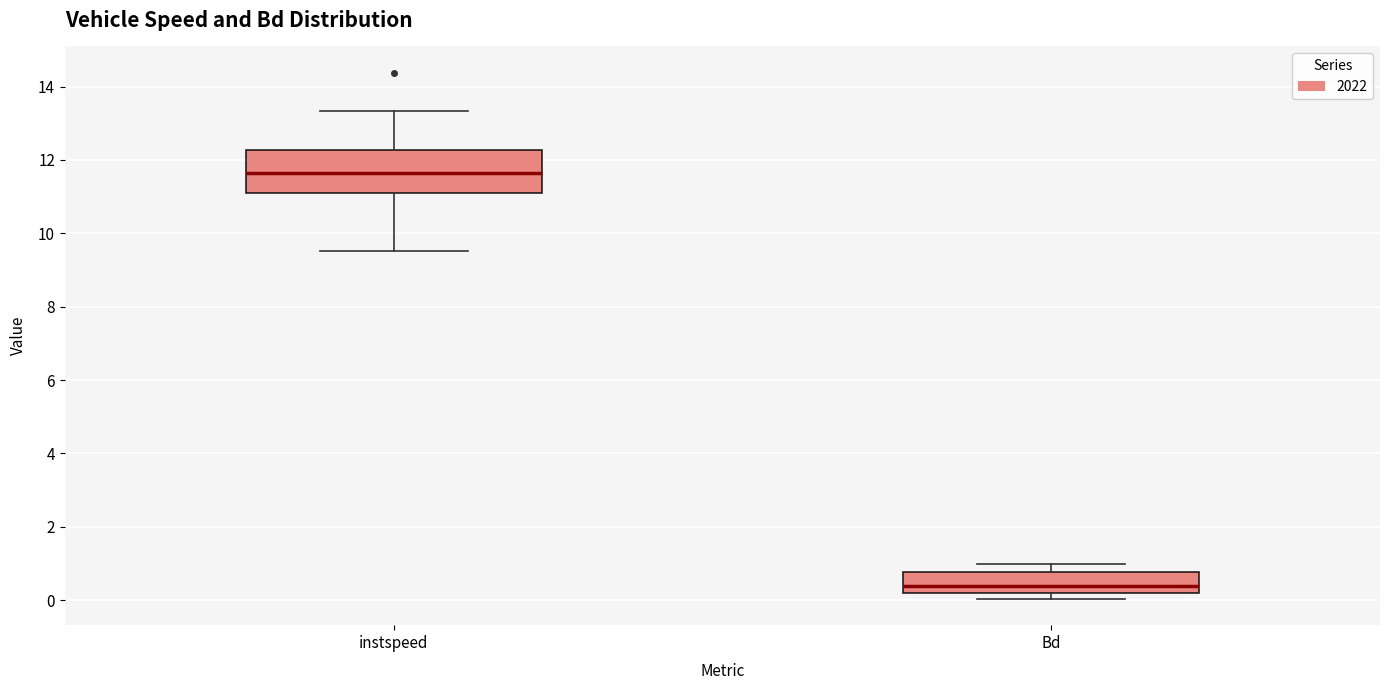

Reading left to right, read every box against the y-axis: the position of its median line, the range the box covers, and the ends of its whiskers. The values are not printed on the chart, so give them approximately, as read against the axis.

instspeed: median 11.6, box 11.2 to 12.2, whiskers 9.6 to 13.4
Bd: median 0.4, box 0.2 to 0.8, whiskers 0.0 to 1.0